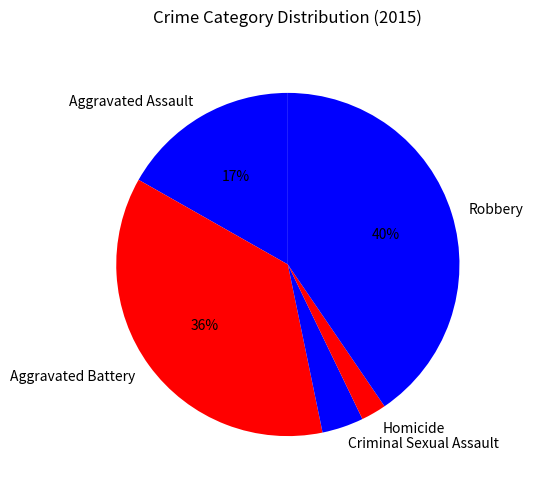

What percentage is the Criminal Sexual Assault slice, to the nearest percent?

4%